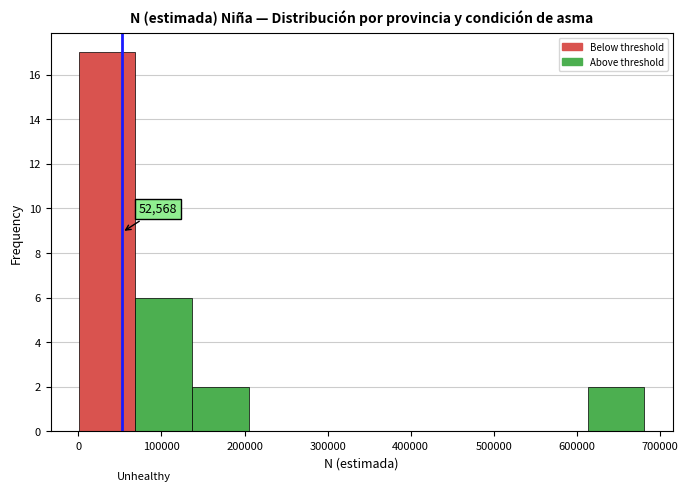

Which range on the x-axis has the tallest bar?

0 to 70000